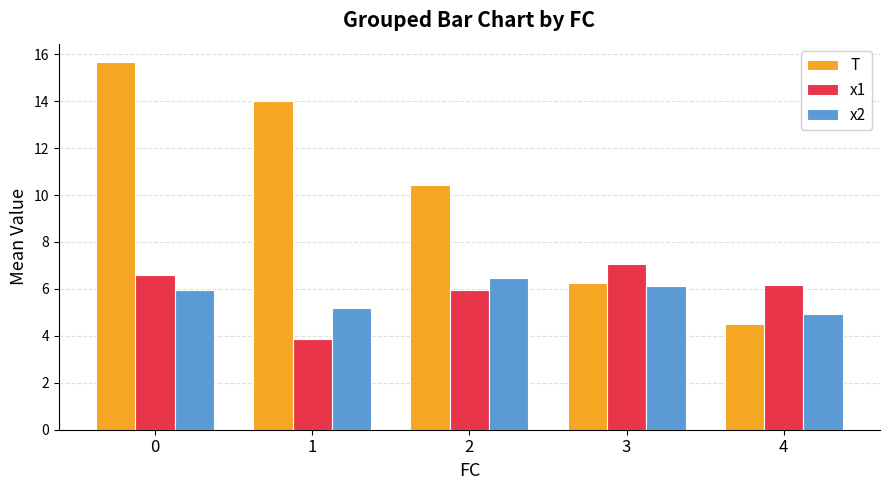

What is the average value of the T series?

10.2